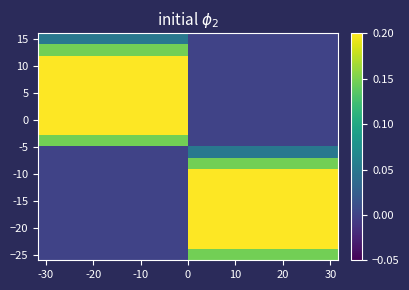

At how many categories does at least one series exceed 0?

20